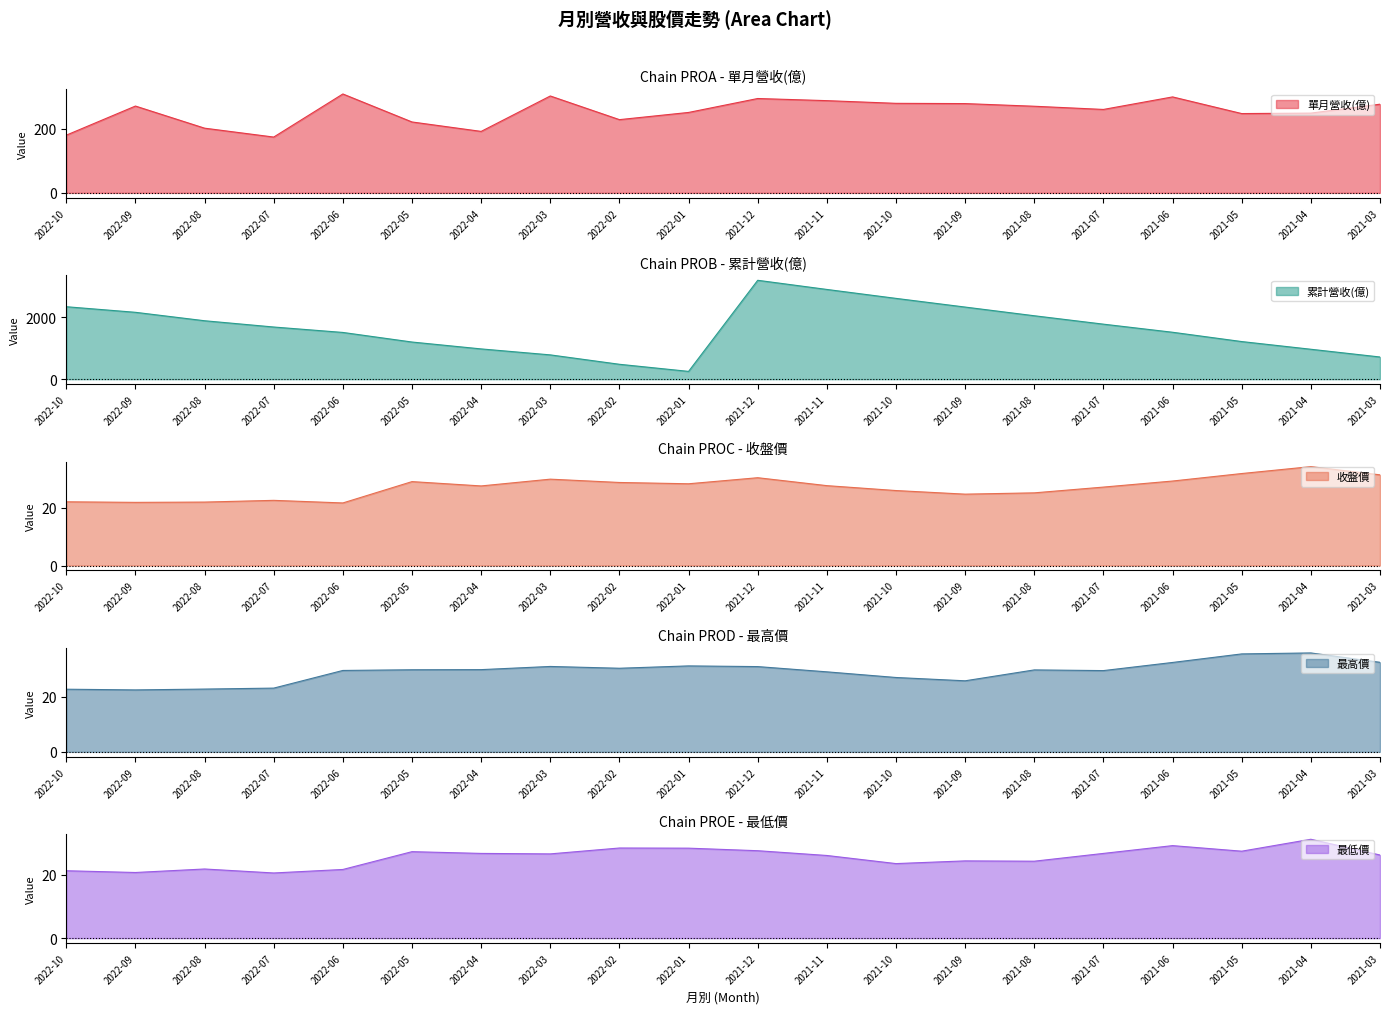

At which label is 最高價 closest to 29?

2021-11